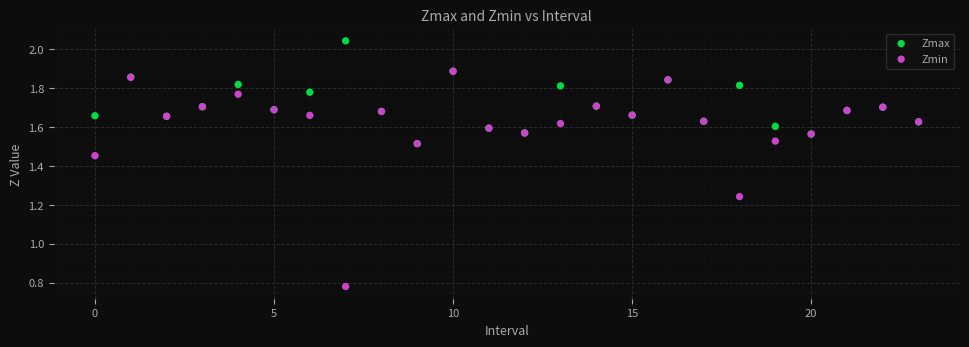

Which series contains the lowest Y value?

Zmin